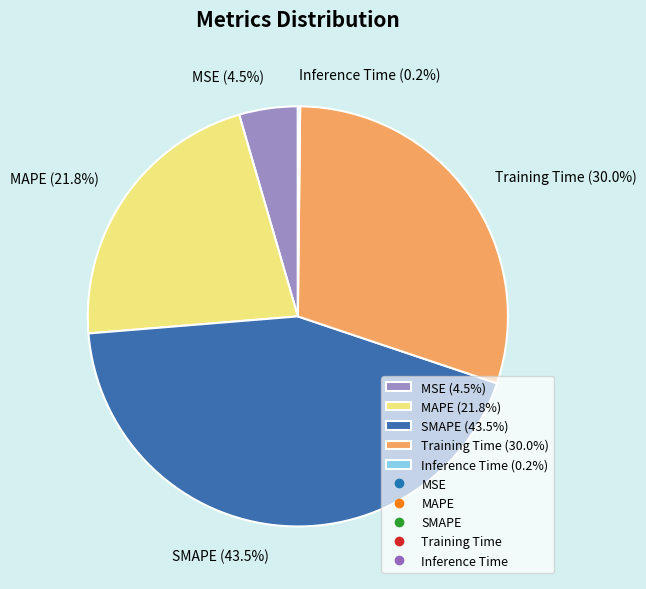

What percentage do MAPE and MSE together represent?

26.3%